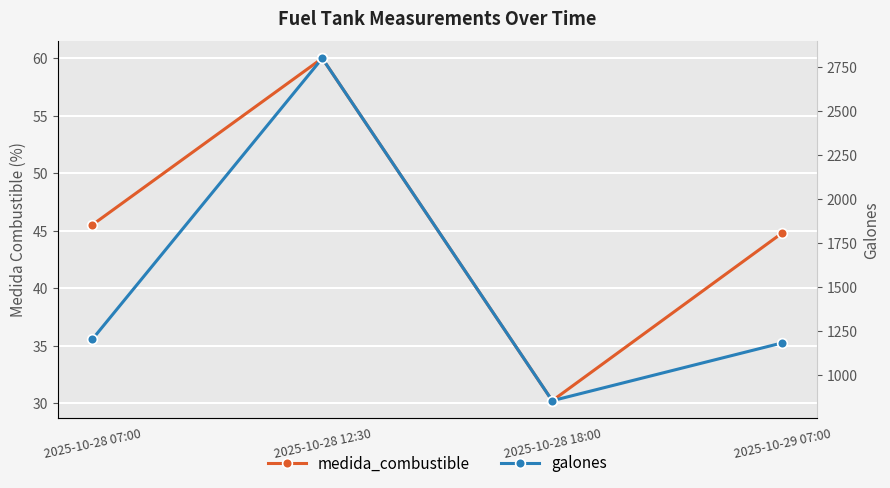

How many lines are shown in the chart?

2